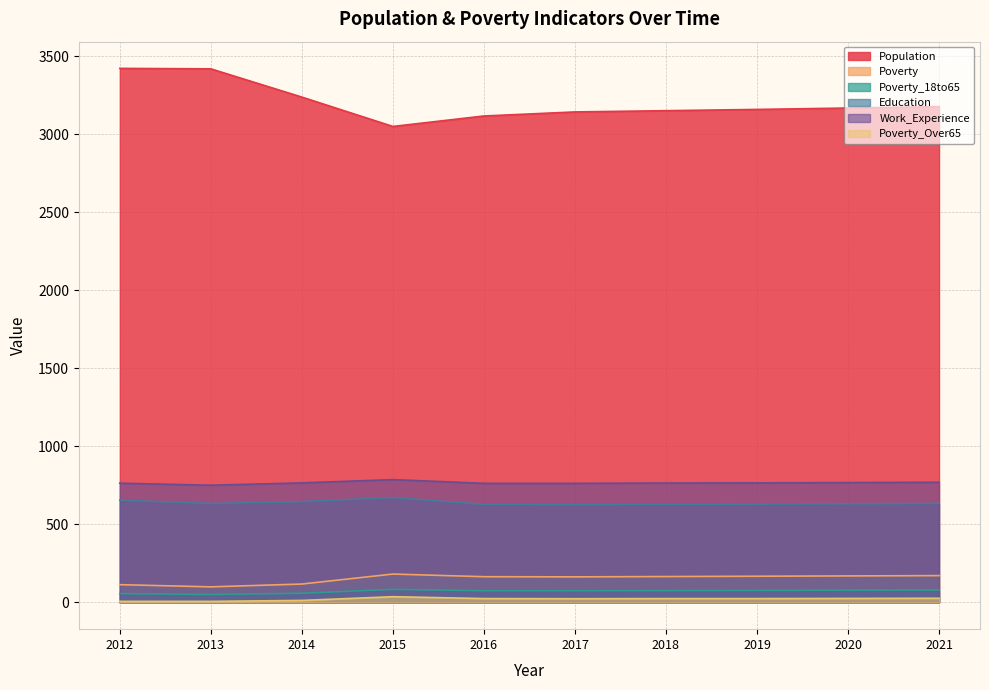

Which series has the widest spread of values?

Population